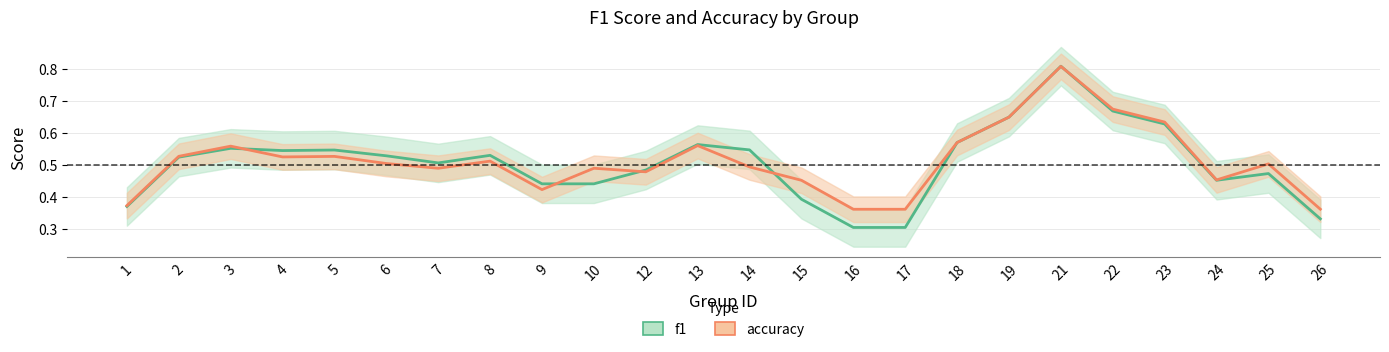

The f1 series shows 0.5 at 3. True or false?

True